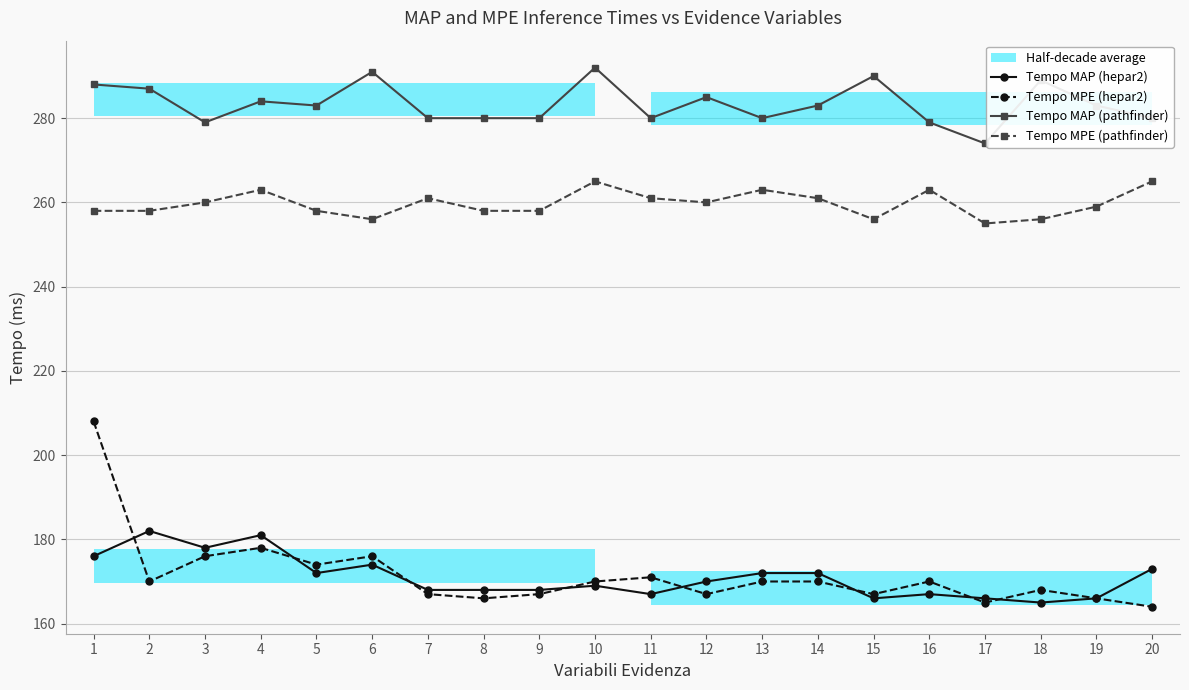

Between which two adjacent categories do Tempo MAP (hepar2) and Tempo MPE (hepar2) first intersect?

1 and 2